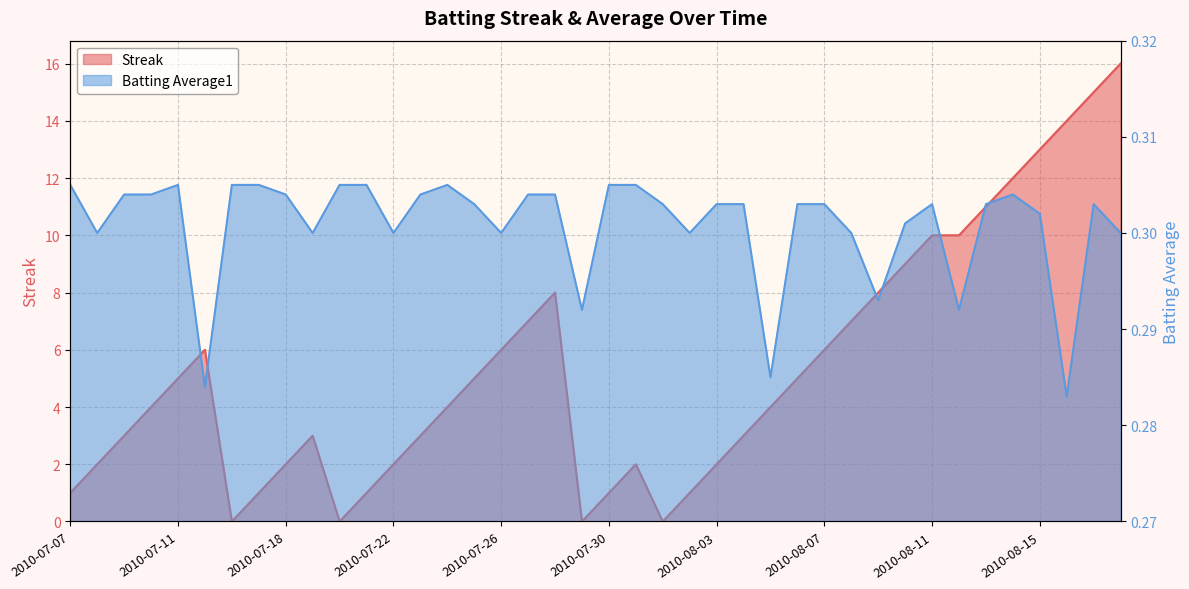

At which label does Batting Average1 reach its peak?

2010-07-07